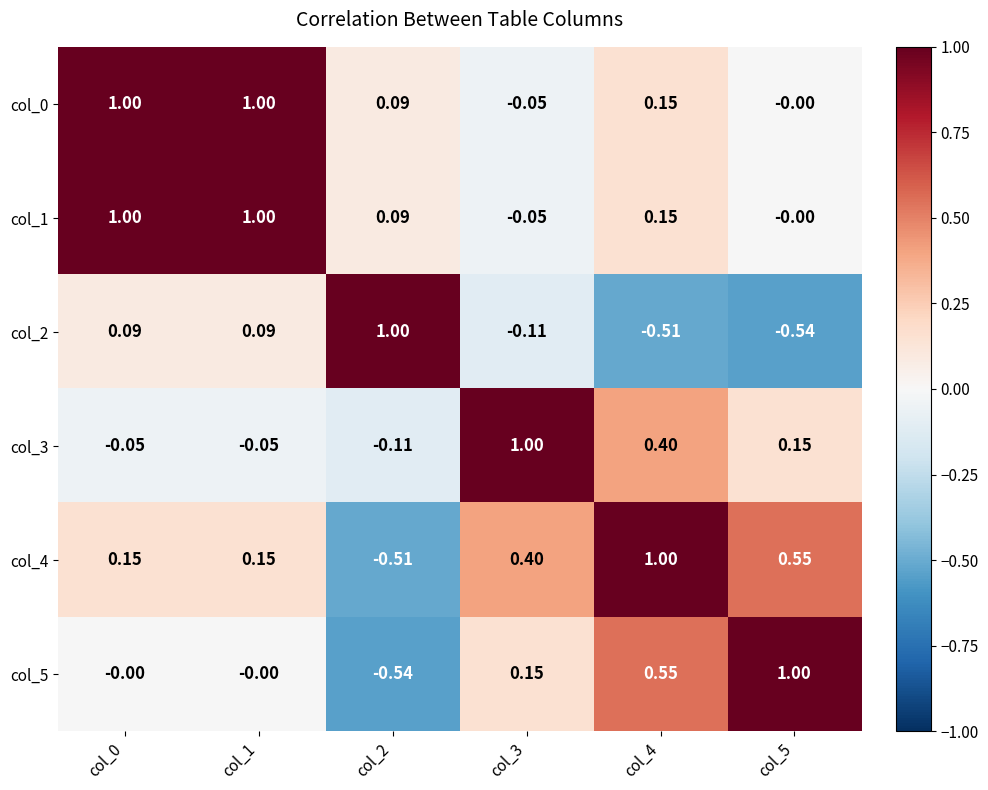

Is the value of col_1 at col_2 greater than the value of col_3 at col_5?

No